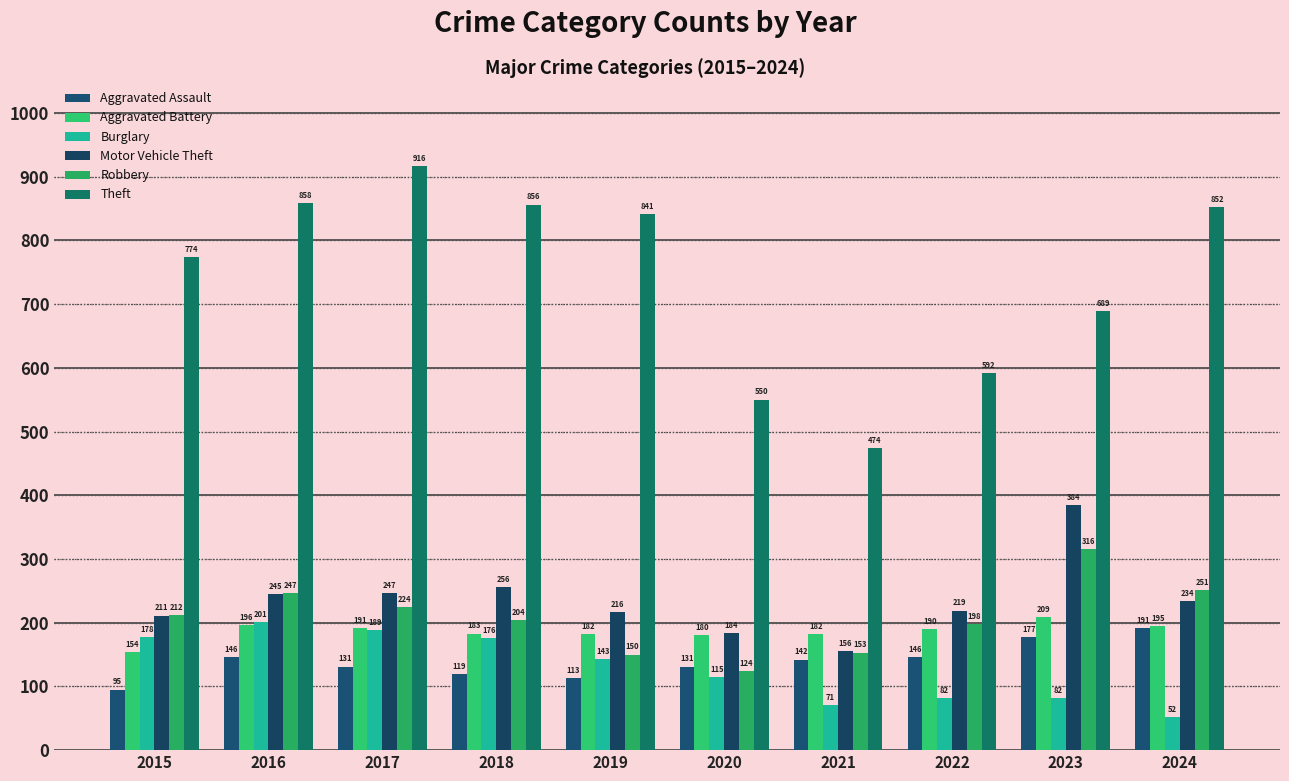

What is the average value of the Motor Vehicle Theft series?

235